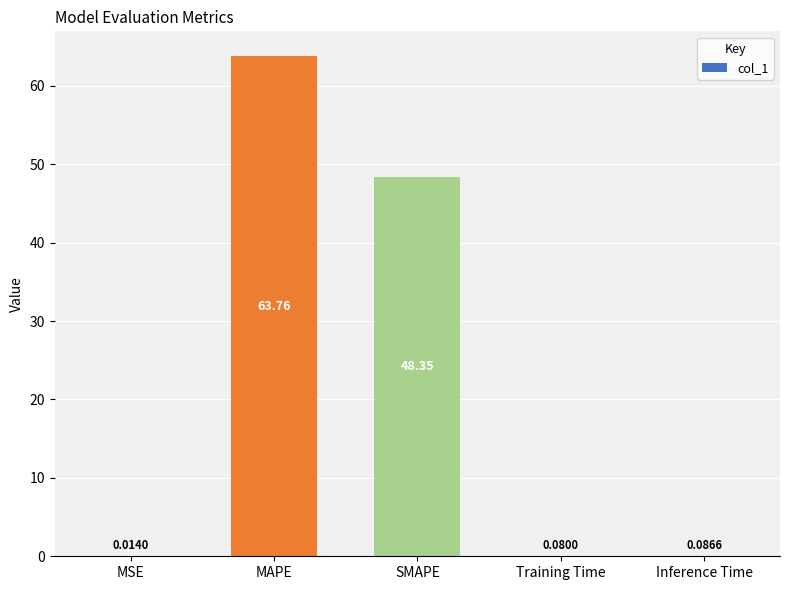

Where is the data nearest to the value 31?

SMAPE